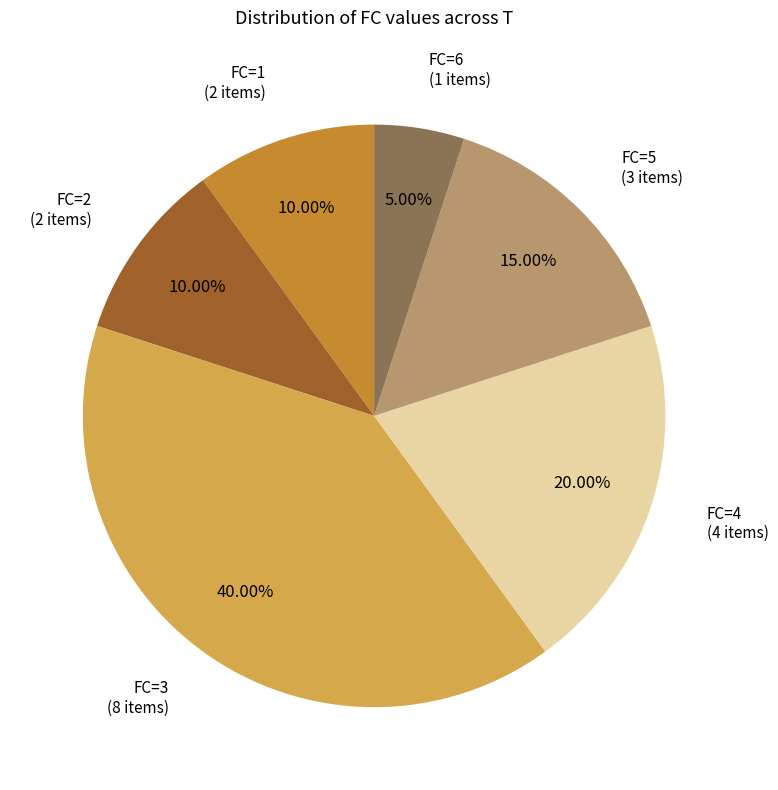

How many segments does this pie chart have?

6